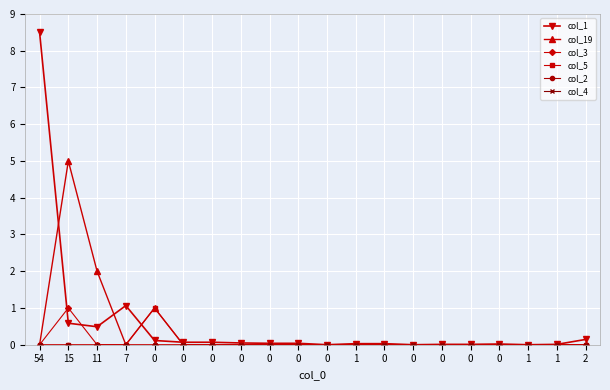

Reading left to right, list all the values displayed in this chart.

col_1: 54=8.5	15=0.6	11=0.5	7=1.1	0=0.1	0=0.1	0=0.1	0=0.0	0=0.0	0=0.0	0=0.0	1=0.0	0=0.0	0=0.0	0=0.0	0=0.0	0=0.0	1=0.0	1=0.0	2=0.1
col_19: 54=0.0	15=5.0	11=2.0	7=0.0	0=1.0	0=0.0	0=0.0	0=0.0	0=0.0	0=0.0	0=0.0	1=0.0	0=0.0	0=0.0	0=0.0	0=0.0	0=0.0	1=0.0	1=0.0	2=0.0
col_3: 54=0.0	15=1.0	11=0.0	7=0.0	0=0.0	0=0.0	0=0.0	0=0.0	0=0.0	0=0.0	0=0.0	1=0.0	0=0.0	0=0.0	0=0.0	0=0.0	0=0.0	1=0.0	1=0.0	2=0.0
col_5: 54=0.0	15=0.0	11=0.0	7=0.0	0=1.0	0=0.0	0=0.0	0=0.0	0=0.0	0=0.0	0=0.0	1=0.0	0=0.0	0=0.0	0=0.0	0=0.0	0=0.0	1=0.0	1=0.0	2=0.0
col_2: 54=0.0	15=0.0	11=0.0	7=0.0	0=0.0	0=0.0	0=0.0	0=0.0	0=0.0	0=0.0	0=0.0	1=0.0	0=0.0	0=0.0	0=0.0	0=0.0	0=0.0	1=0.0	1=0.0	2=0.0
col_4: 54=0.0	15=0.0	11=0.0	7=0.0	0=0.0	0=0.0	0=0.0	0=0.0	0=0.0	0=0.0	0=0.0	1=0.0	0=0.0	0=0.0	0=0.0	0=0.0	0=0.0	1=0.0	1=0.0	2=0.0